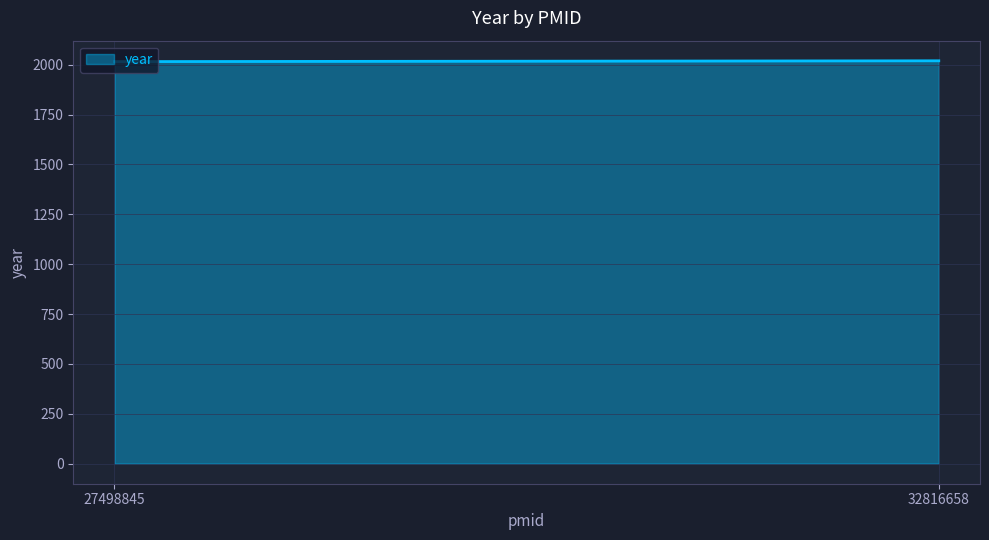

What is the ratio of the value at 27498845 to the value at 32816658?

1.0